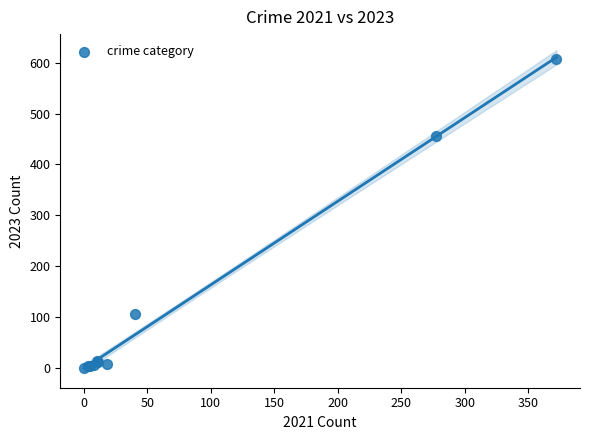

What Y value in the scatter plot is closest to 303?

455